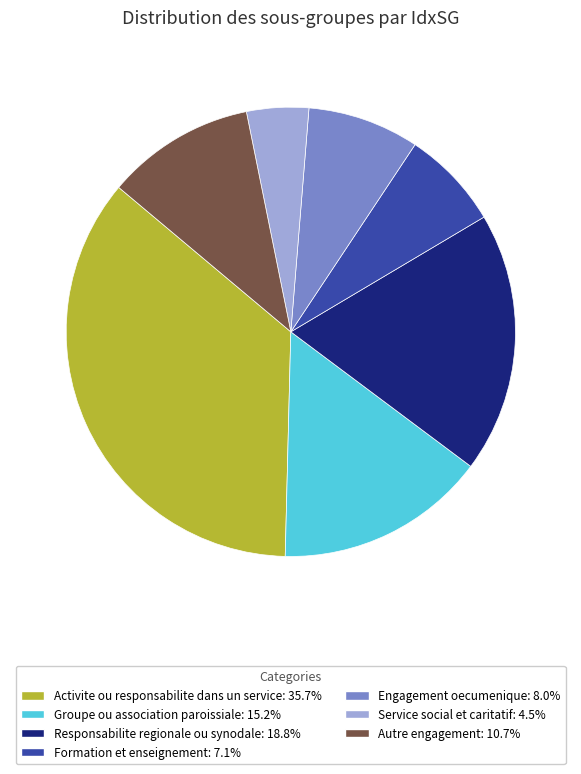

Is there any slice that represents more than half of the pie?

No